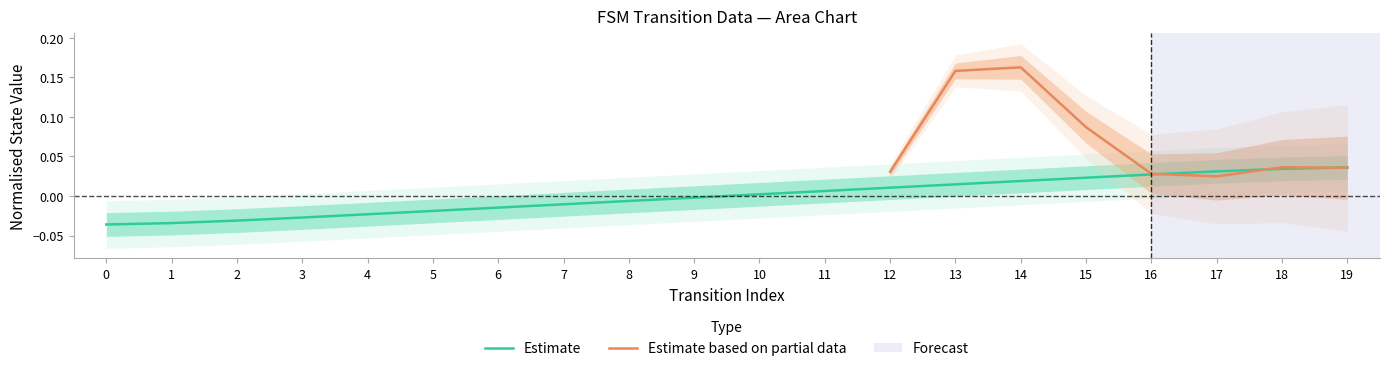

At which label is the value closest to 0?

9